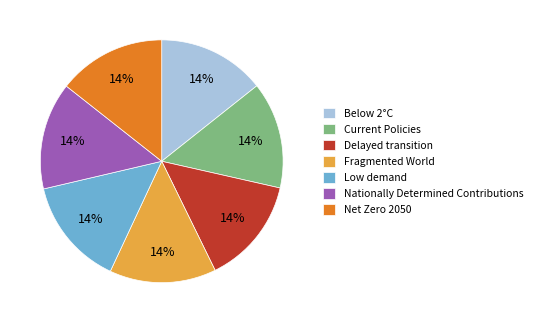

To the nearest percent, what is the combined percentage of Low demand and Delayed transition?

29%